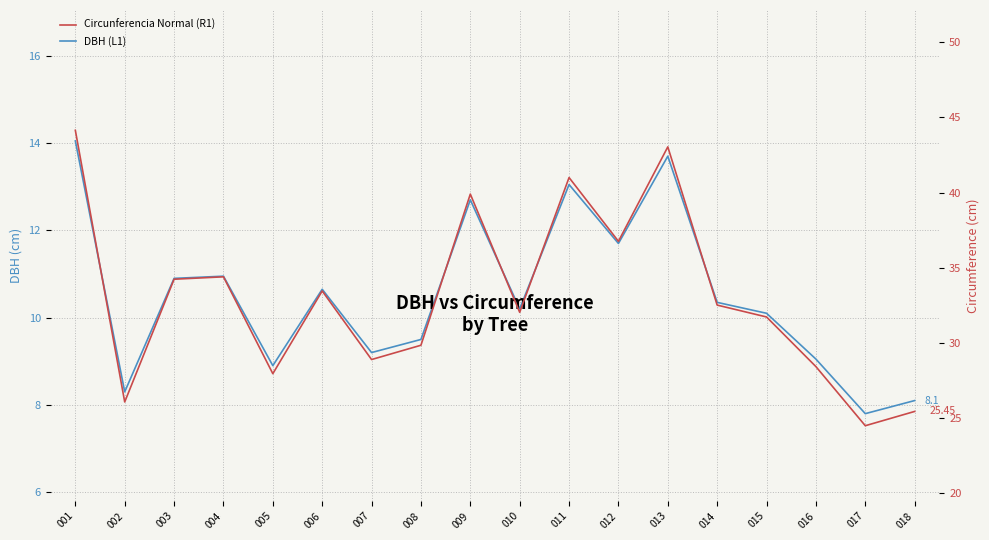

At which category does DBH (L1) reach its first local peak?

004